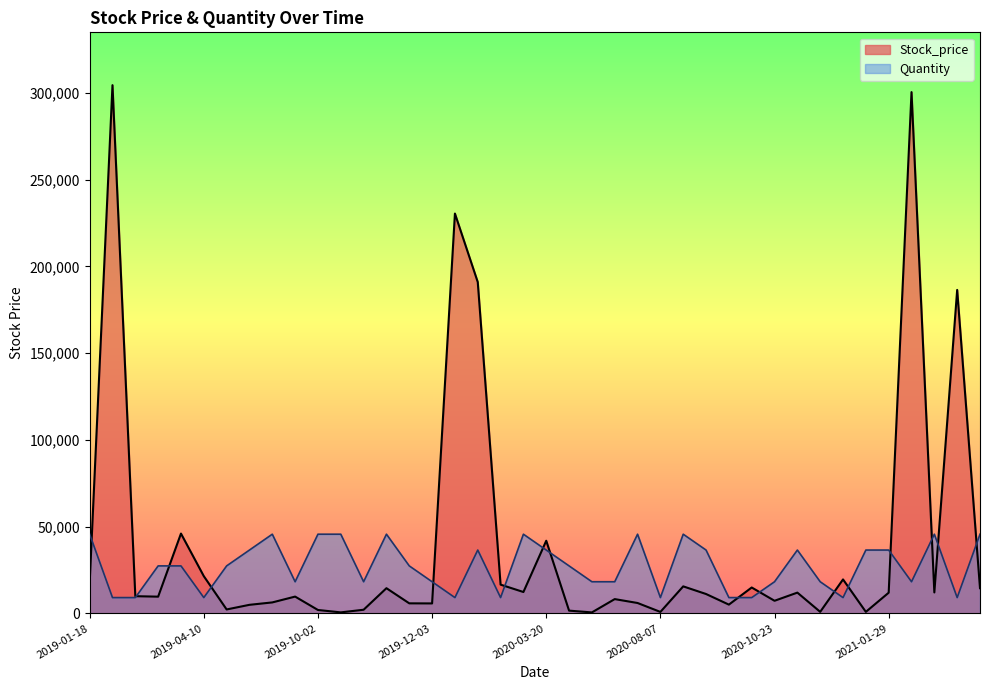

How many times do Stock_price and Quantity cross each other?

16